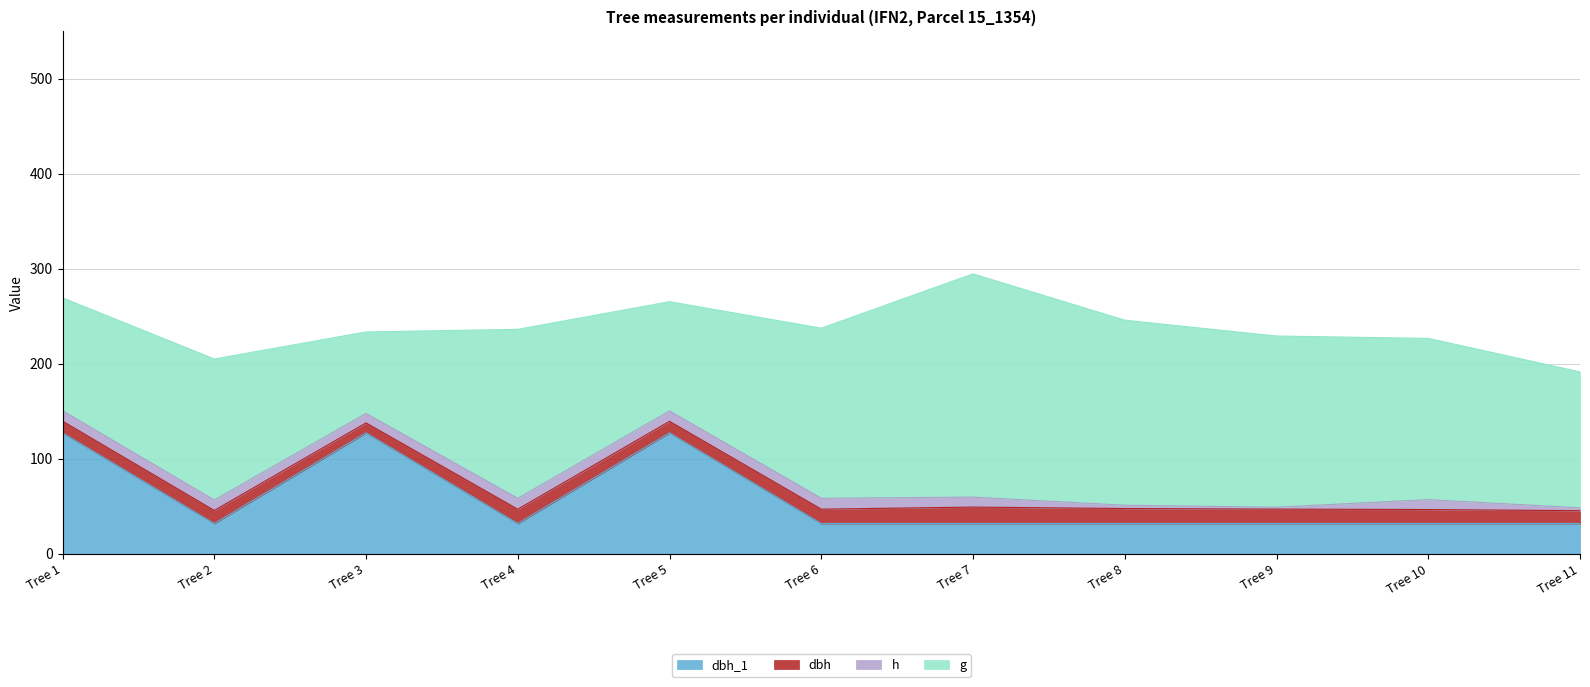

Between which two adjacent categories do g and dbh_1 first intersect?

Tree 1 and Tree 2